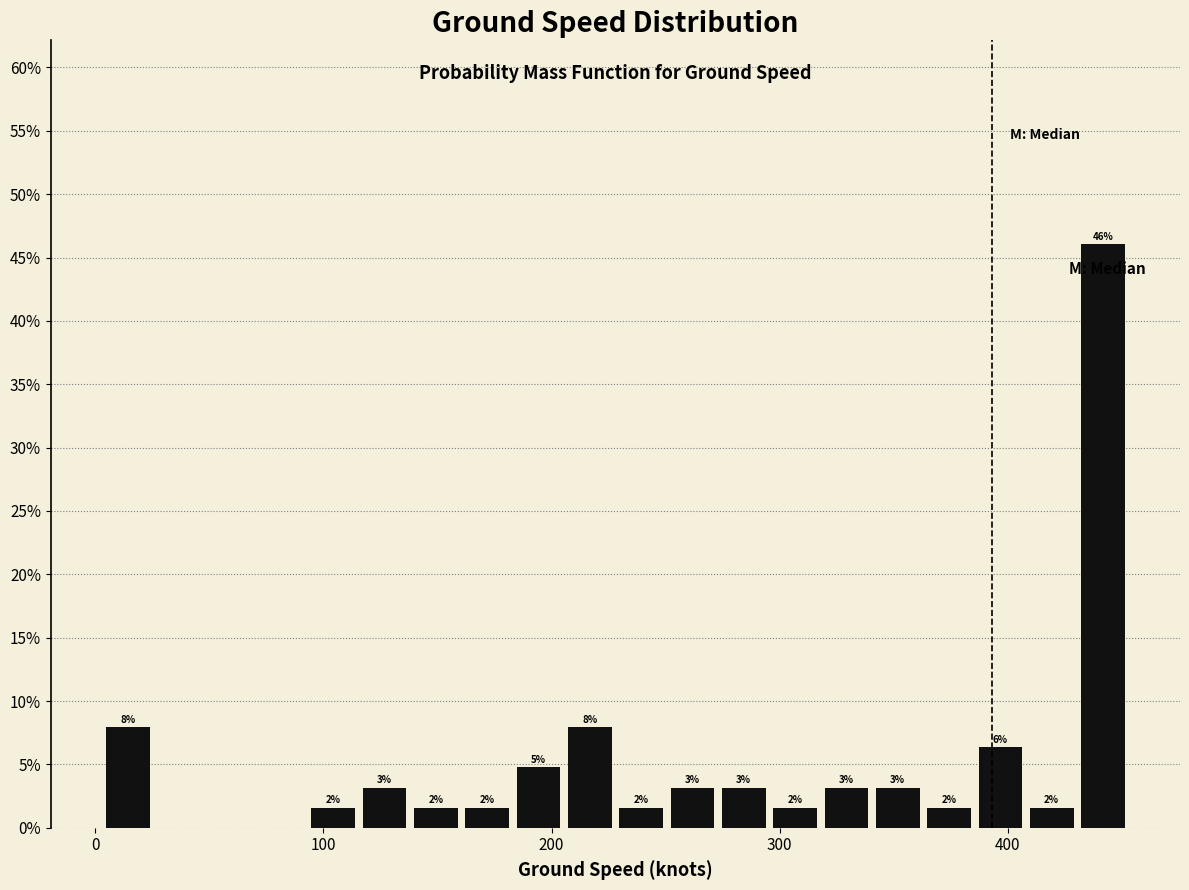

Around what value on the x-axis is the tallest bar? Give the approximate position of its centre, as read against the axis.

440